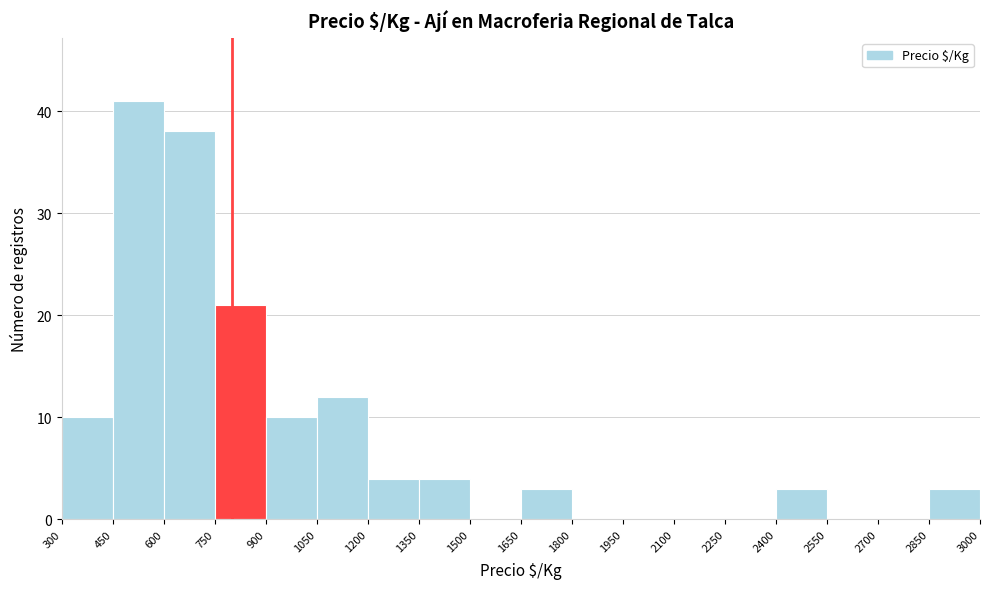

Which range on the x-axis has the tallest bar?

450 to 600